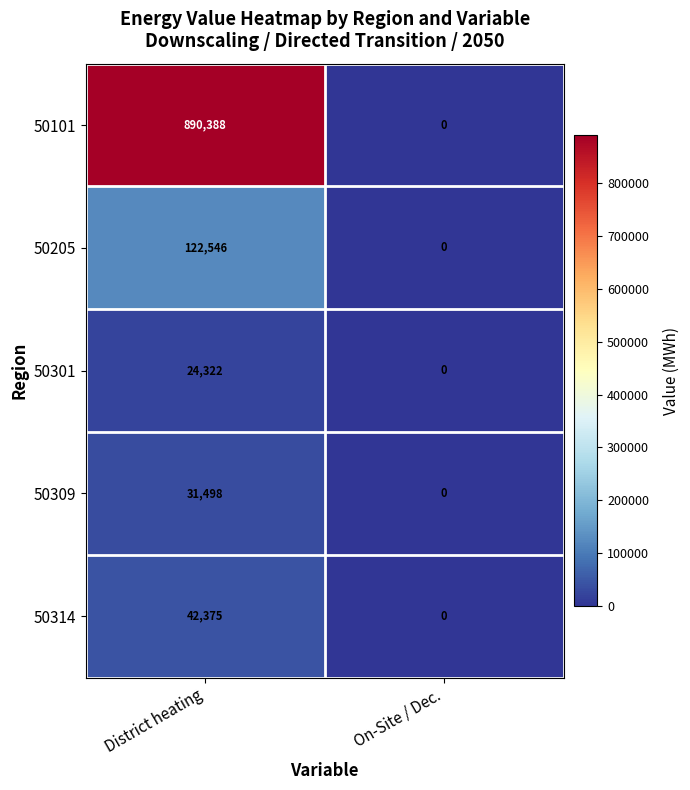

How many data points does each series have?

2